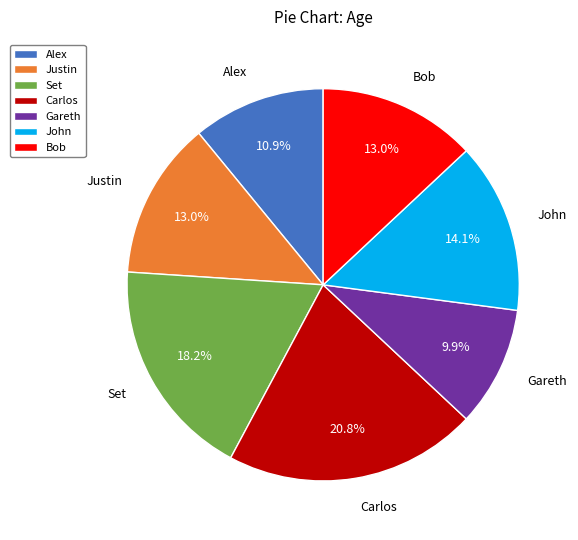

To the nearest percent, what is the average slice percentage?

14%